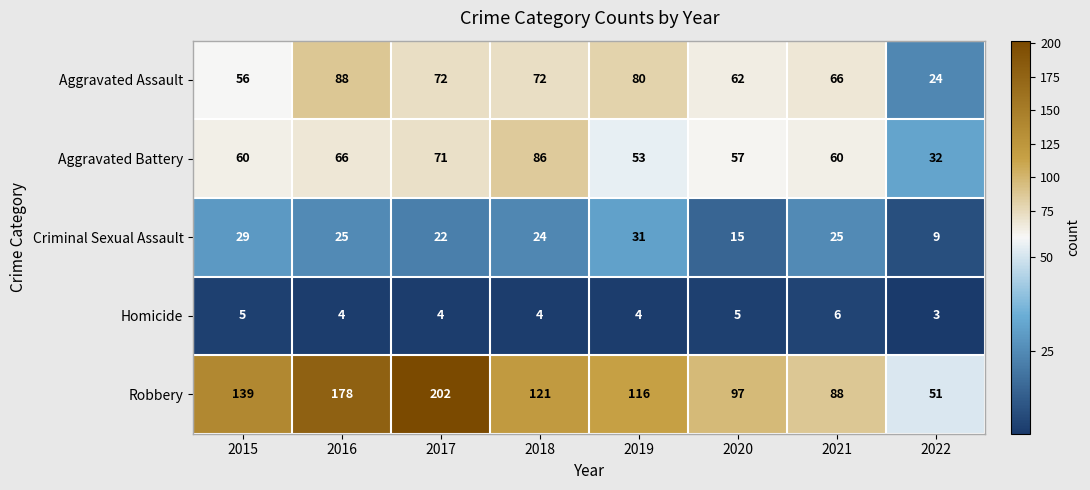

Which series has the largest total across all categories?

Robbery